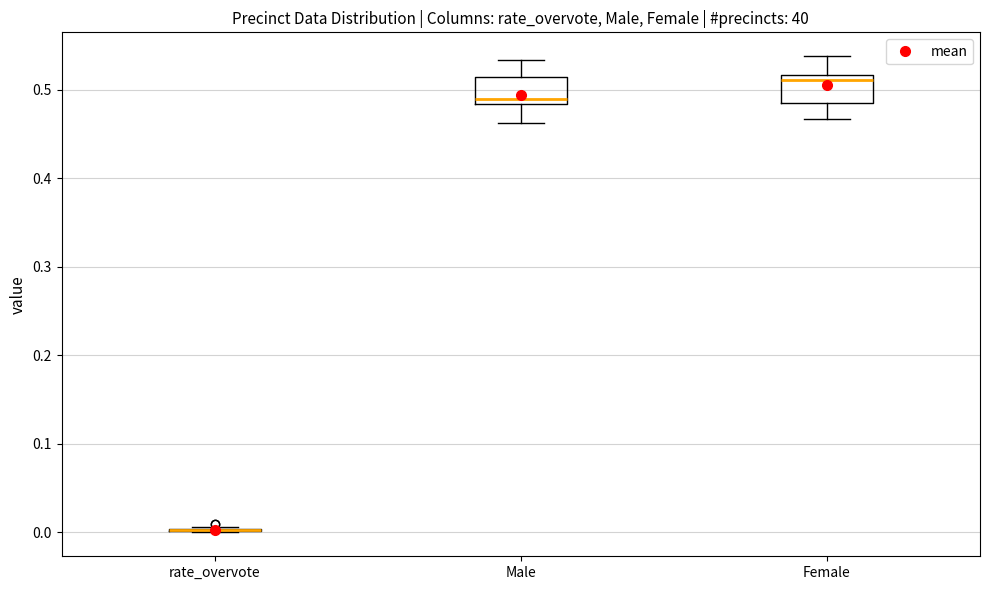

Reading left to right, read every box against the y-axis: the position of its median line, the range the box covers, and the ends of its whiskers. The values are not printed on the chart, so give them approximately, as read against the axis.

rate_overvote: box collapsed to a line at 0.00, whiskers 0.00 to 0.01
Male: median 0.49, box 0.48 to 0.51, whiskers 0.46 to 0.53
Female: median 0.51, box 0.49 to 0.52, whiskers 0.47 to 0.54